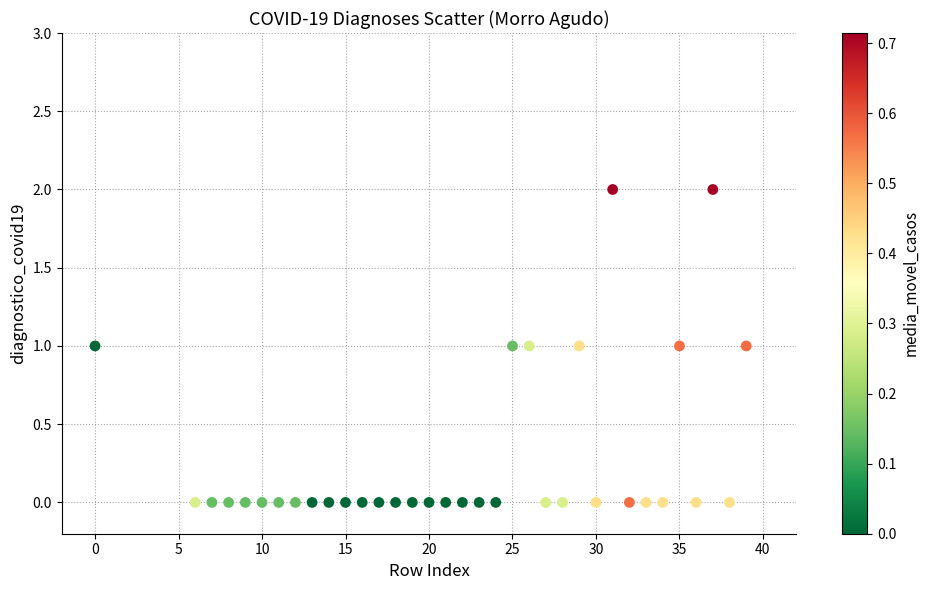

What is the range of X values (max minus min)?

39